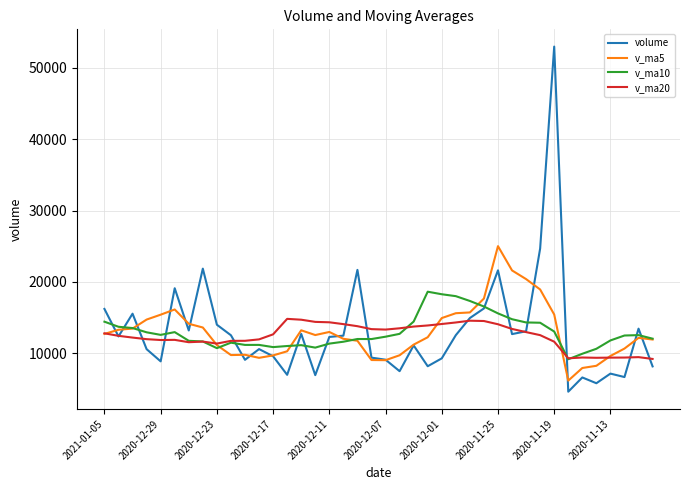

True or false: v_ma10 has more than 0 interior local peaks.

True